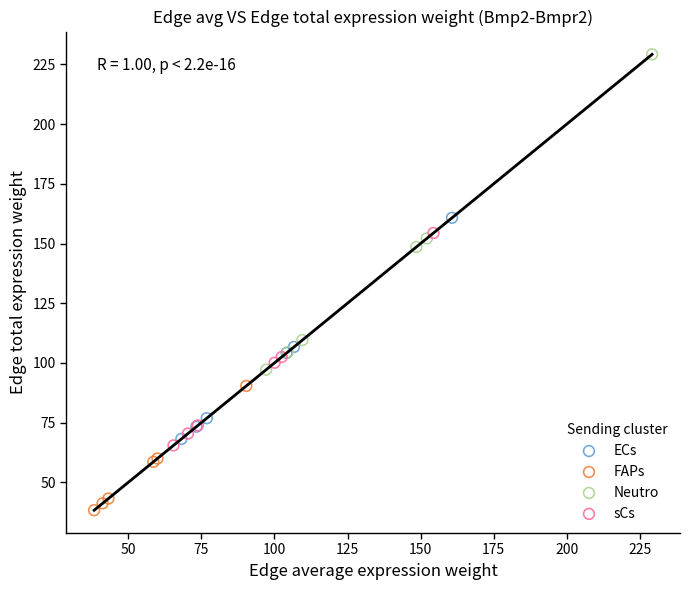

Which series reaches the minimum Y coordinate?

FAPs